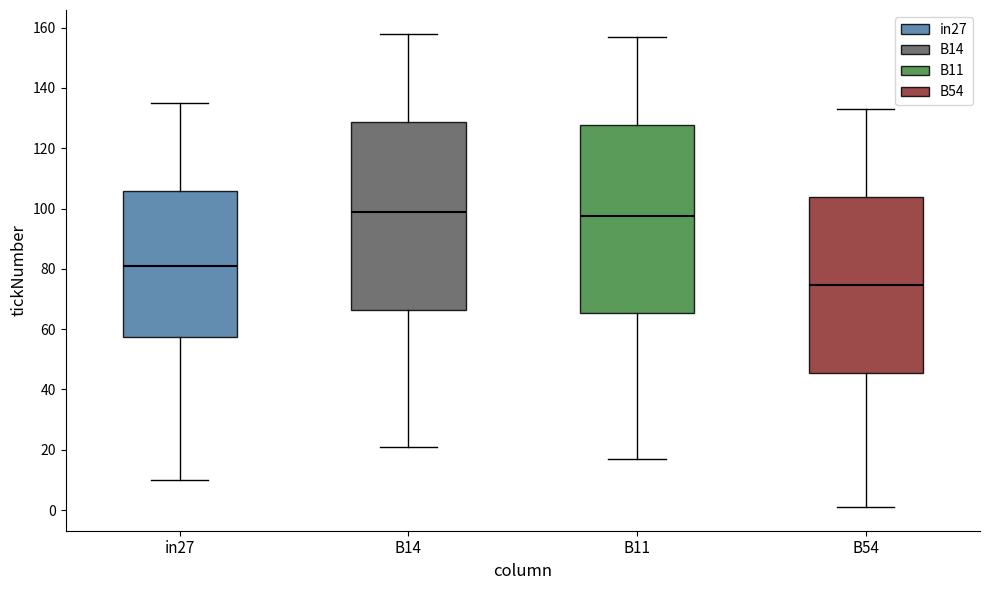

Reading left to right, transcribe this box plot: for each box, give where its median line is, the range the box spans, and where its two whiskers end, as read against the y-axis. The values are not printed on the chart, so give them approximately, as read against the axis.

in27: median 82, box 58 to 106, whiskers 10 to 136
B14: median 100, box 66 to 128, whiskers 22 to 158
B11: median 98, box 66 to 128, whiskers 18 to 158
B54: median 74, box 46 to 104, whiskers 2 to 134